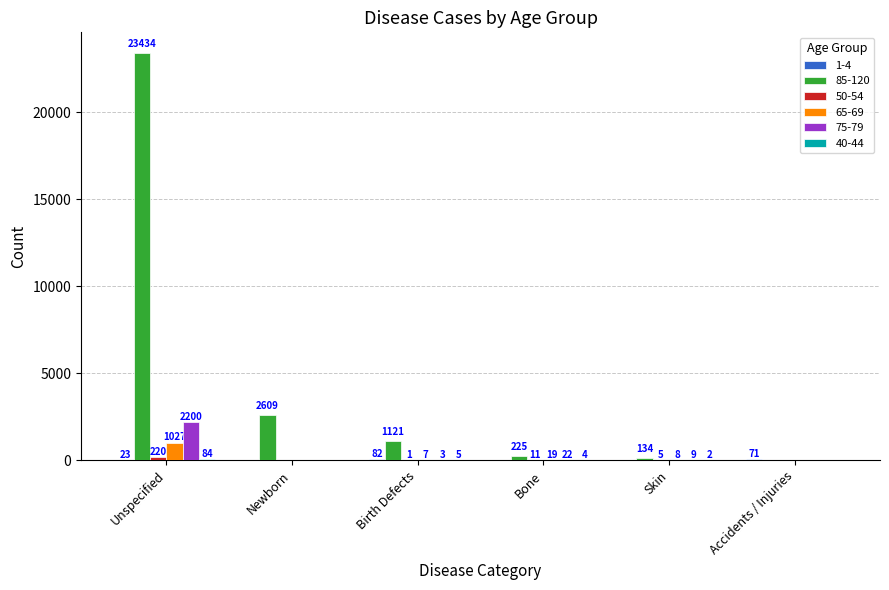

The value of 75-79 at Birth Defects is 3. True or false?

True